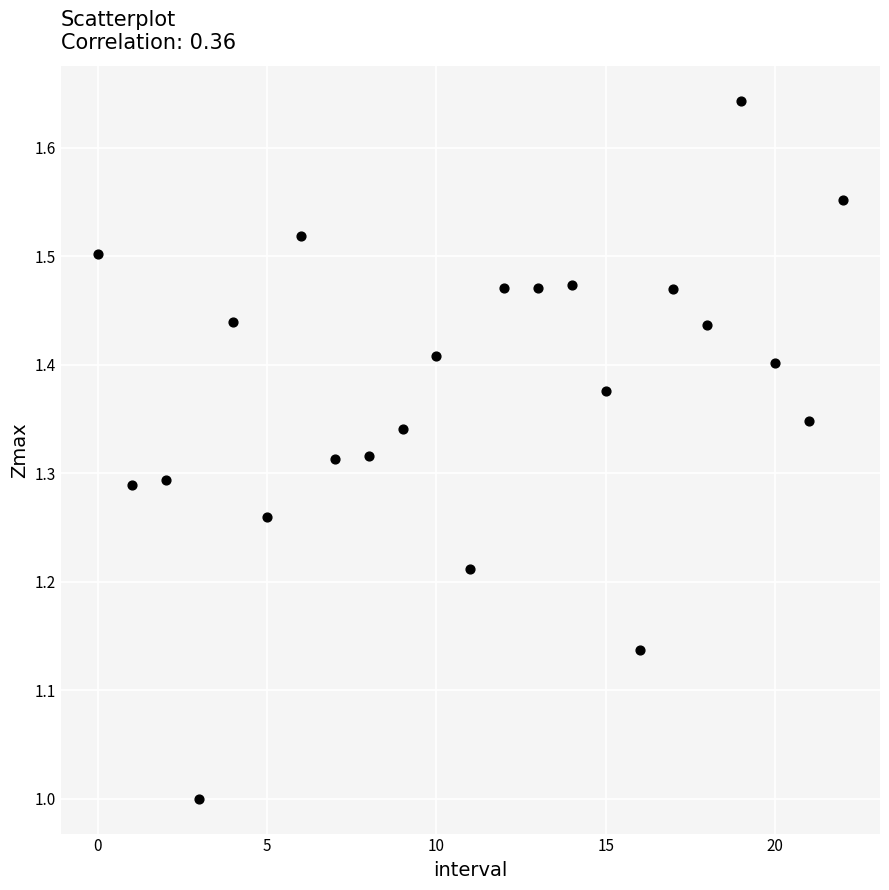

What is the range of Y values (max minus min)?

0.6